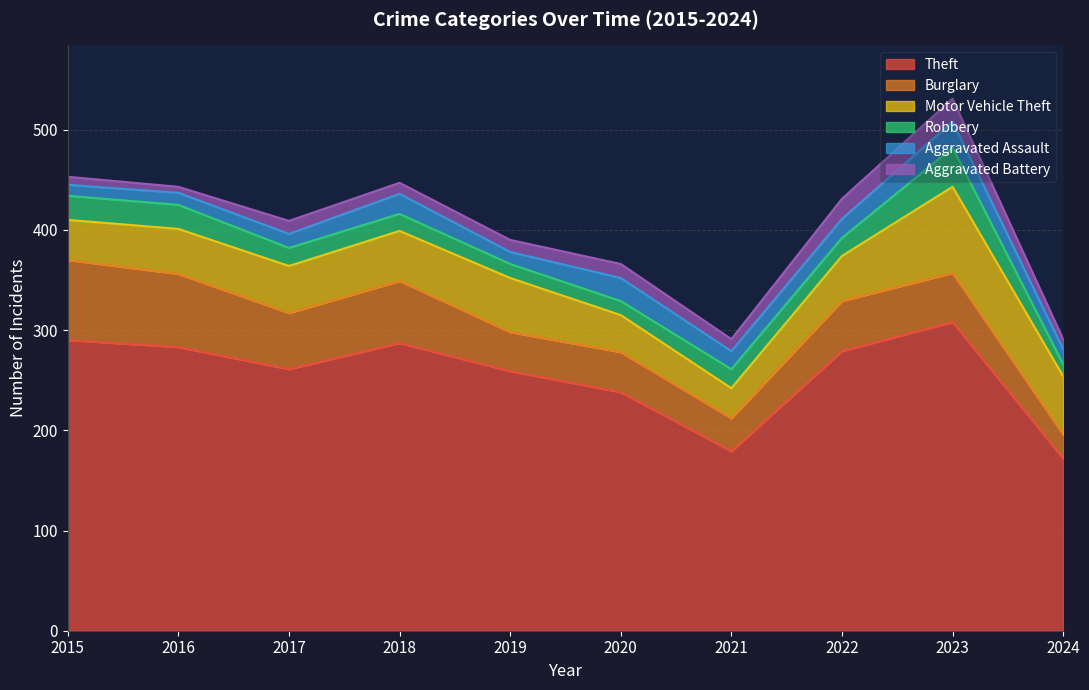

The value of Theft at 2023 is 83. True or false?

False